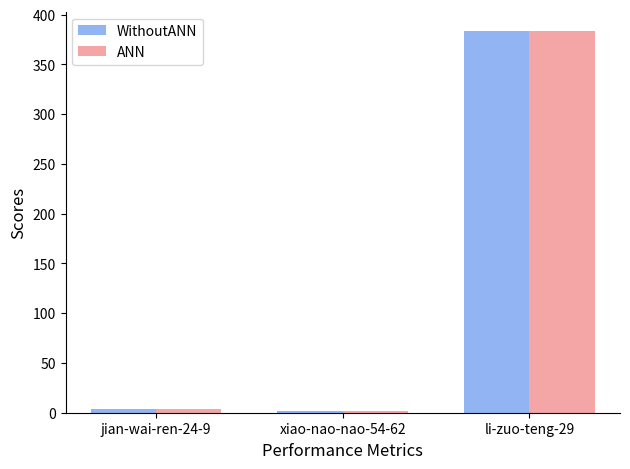

What position from the right is xiao-nao-nao-54-62?

2